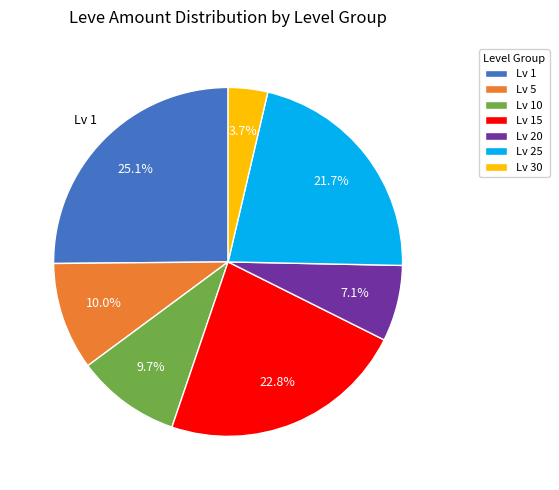

How many segments does this pie chart have?

7